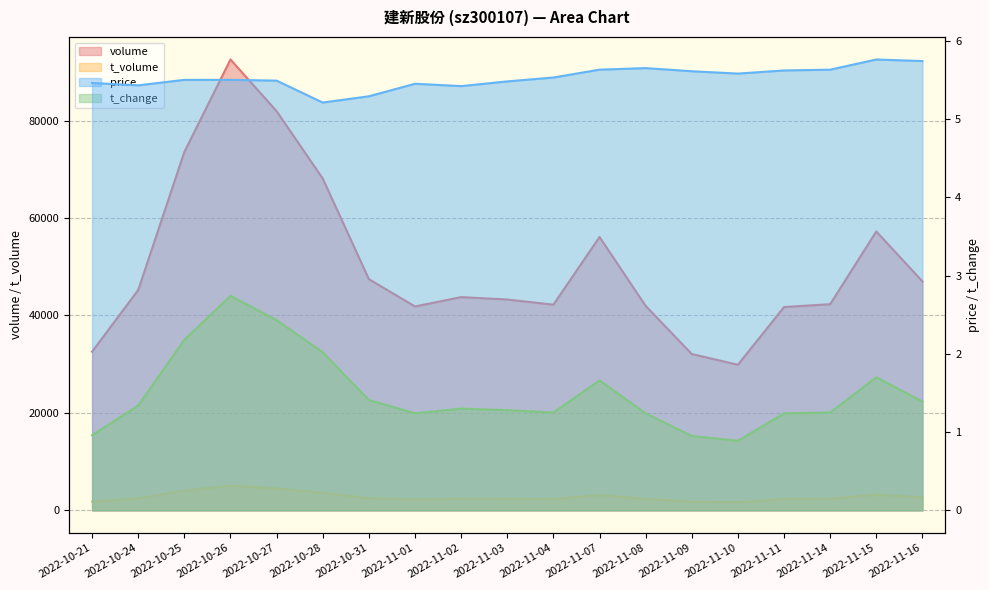

True or false: price and t_change intersect in this chart.

False